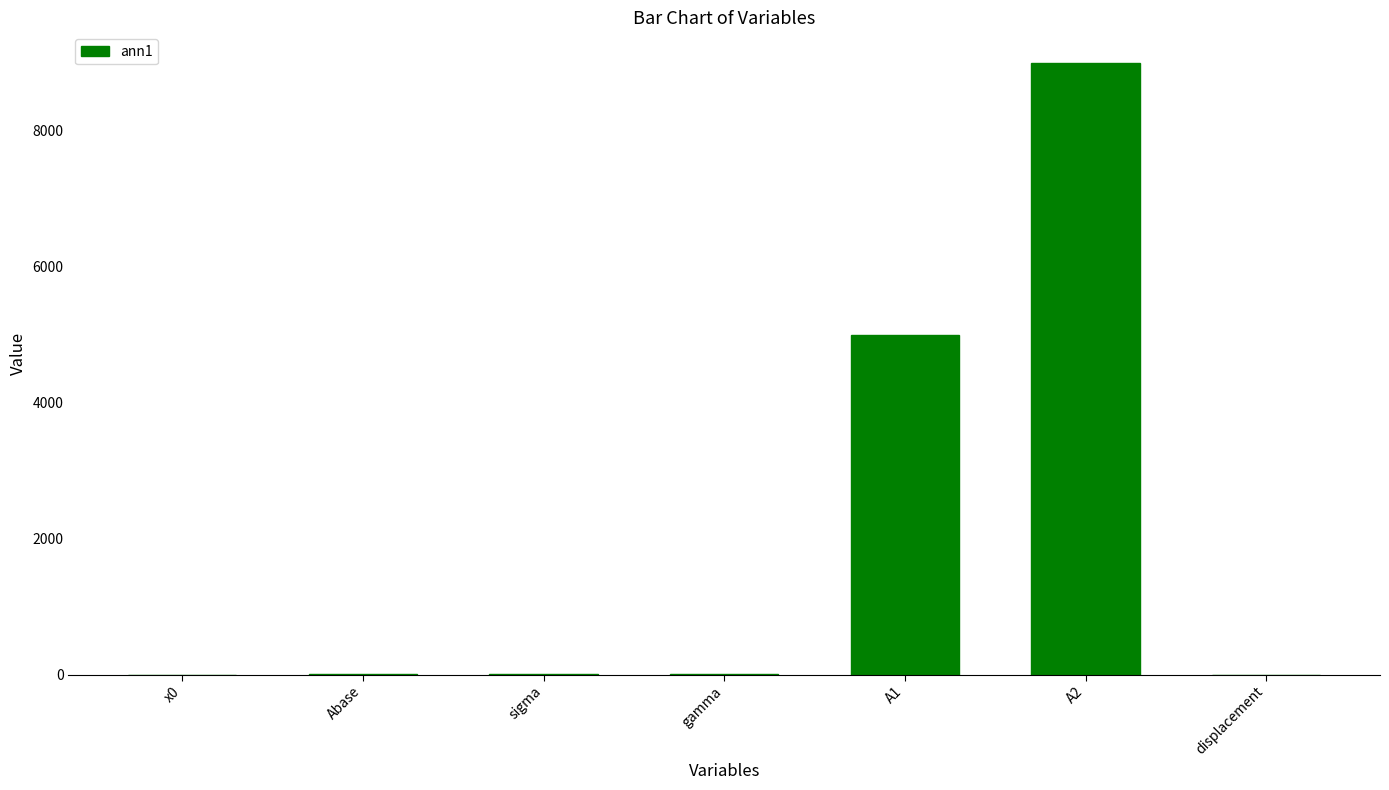

How many series are shown in this chart?

1